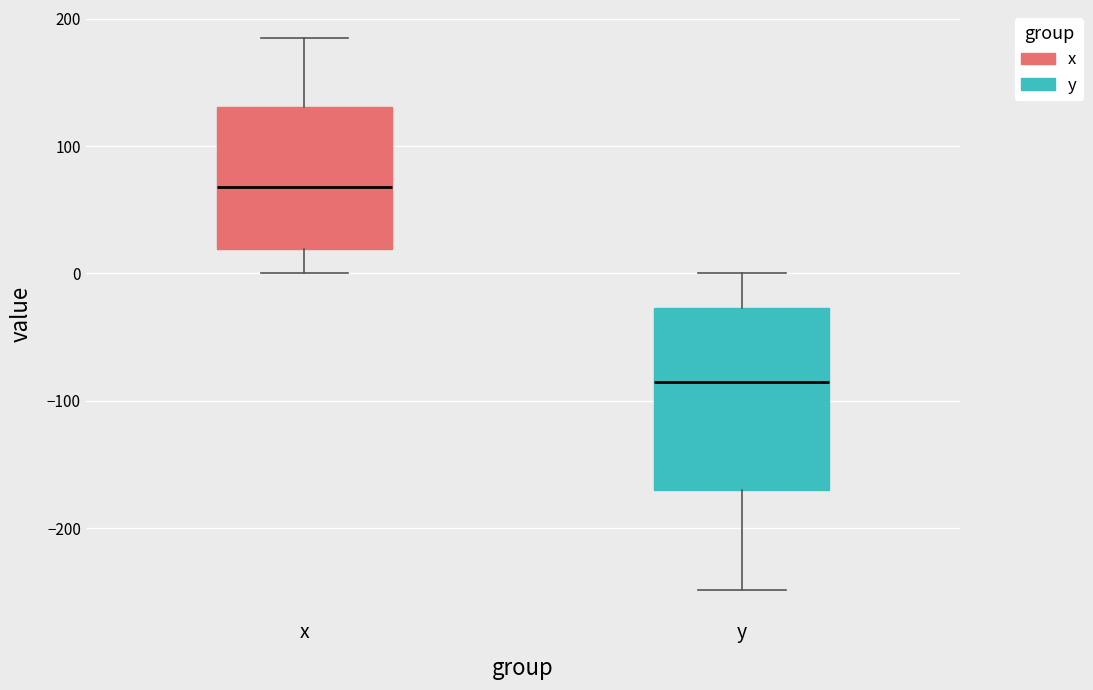

Where is the lower edge of the box for x on the y-axis? The values are not printed on the chart, so give them approximately, as read against the axis.

20